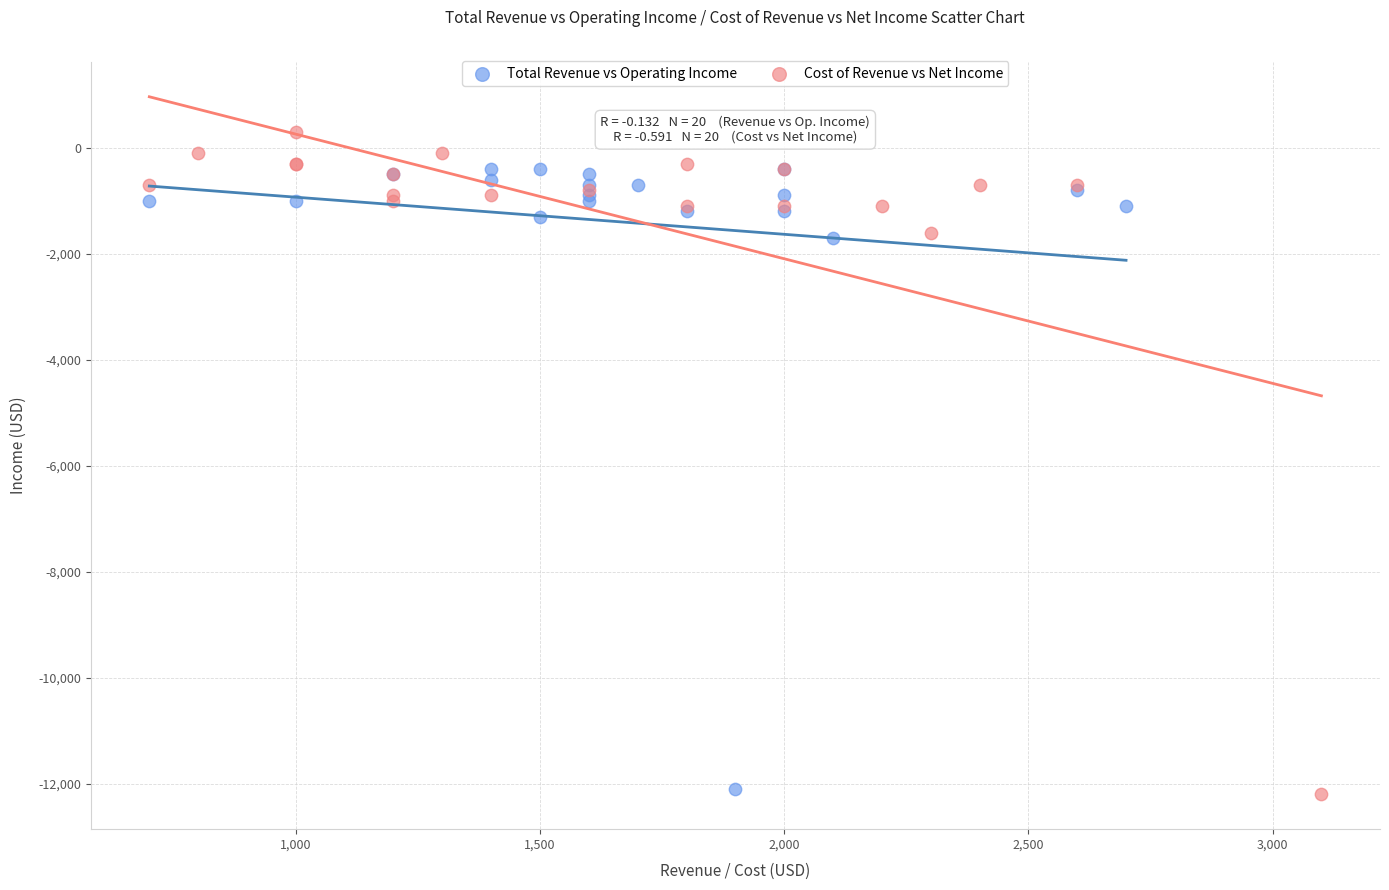

Which series contains the highest Y value?

Cost of Revenue vs Net Income